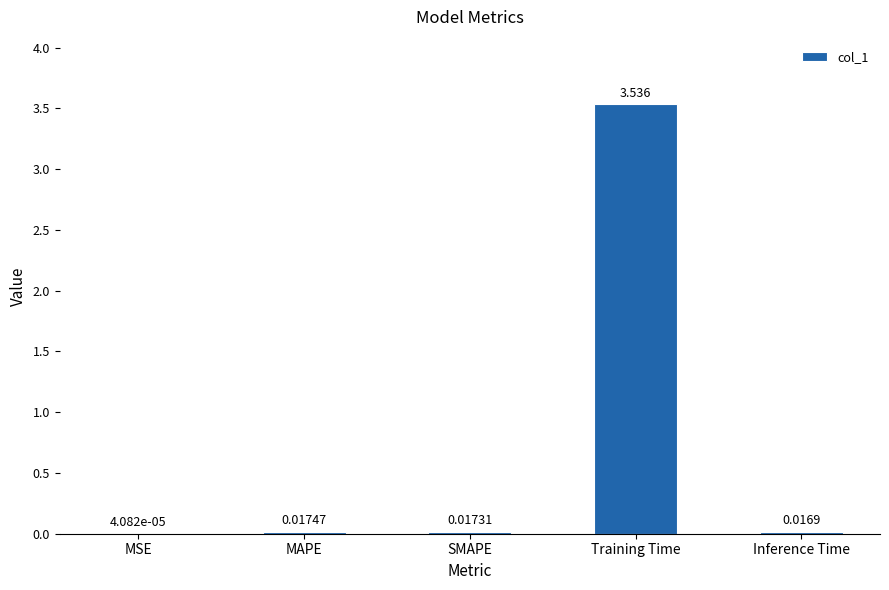

At which label is the value closest to 1?

MAPE